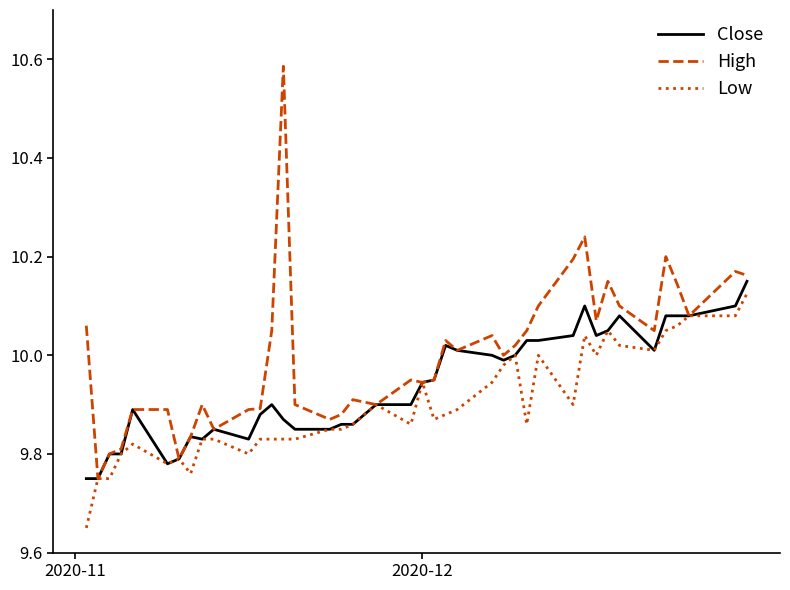

Which series has the largest total across all categories?

High